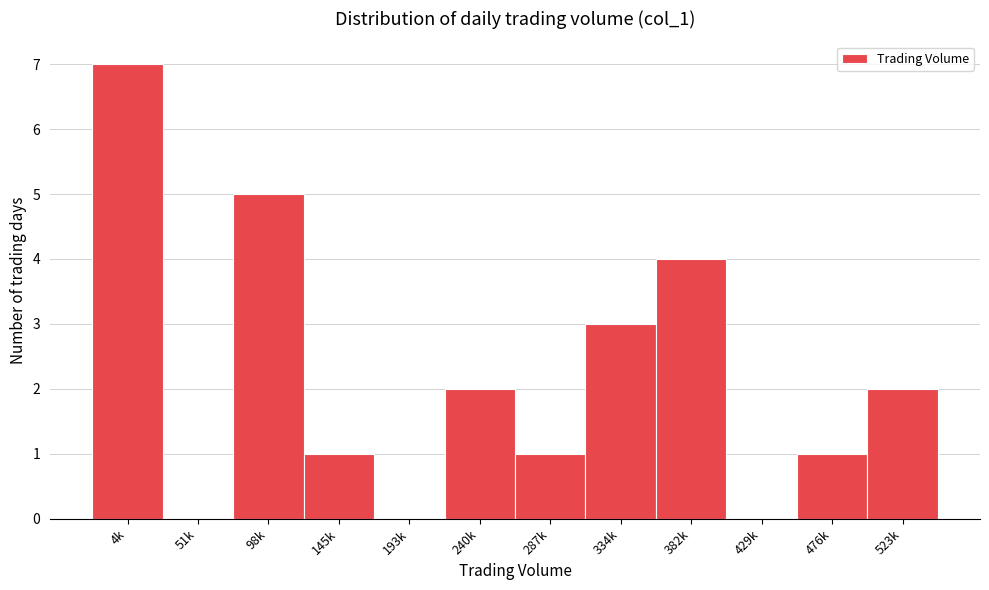

Reading right to left, list all the values displayed in this chart.

523k=2	476k=1	429k=0	382k=4	334k=3	287k=1	240k=2	193k=0	145k=1	98k=5	51k=0	4k=7